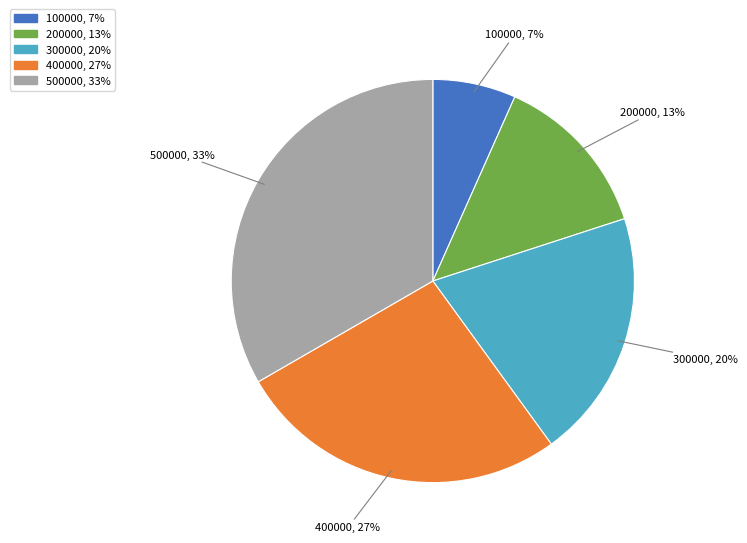

Which slice is the largest?

500000